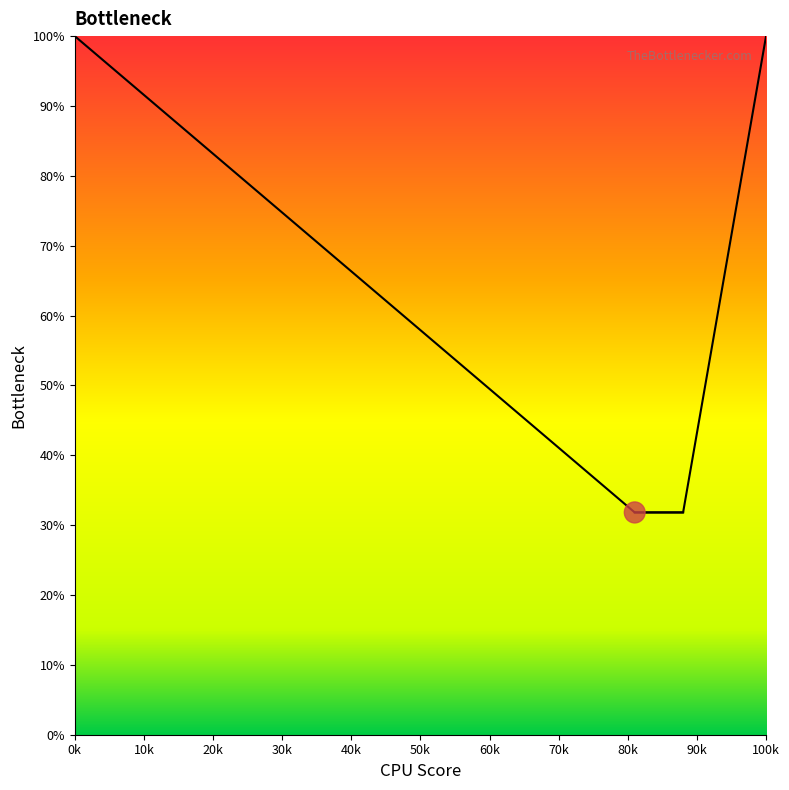

At how many categories does at least one series exceed 56?

2